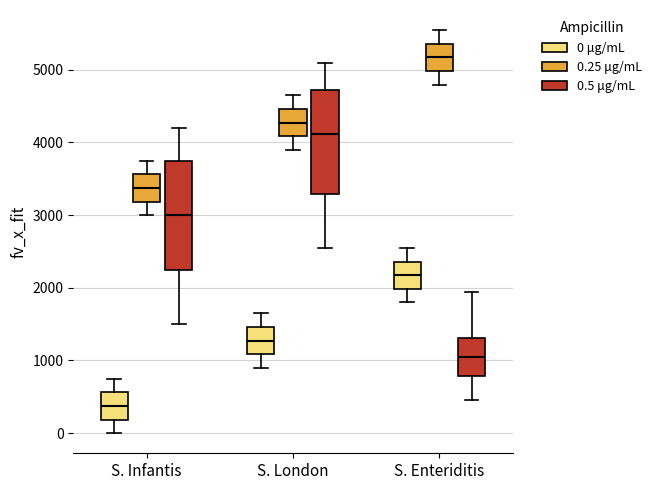

Which box's median line is the lowest?

S. Infantis (0 μg/mL)